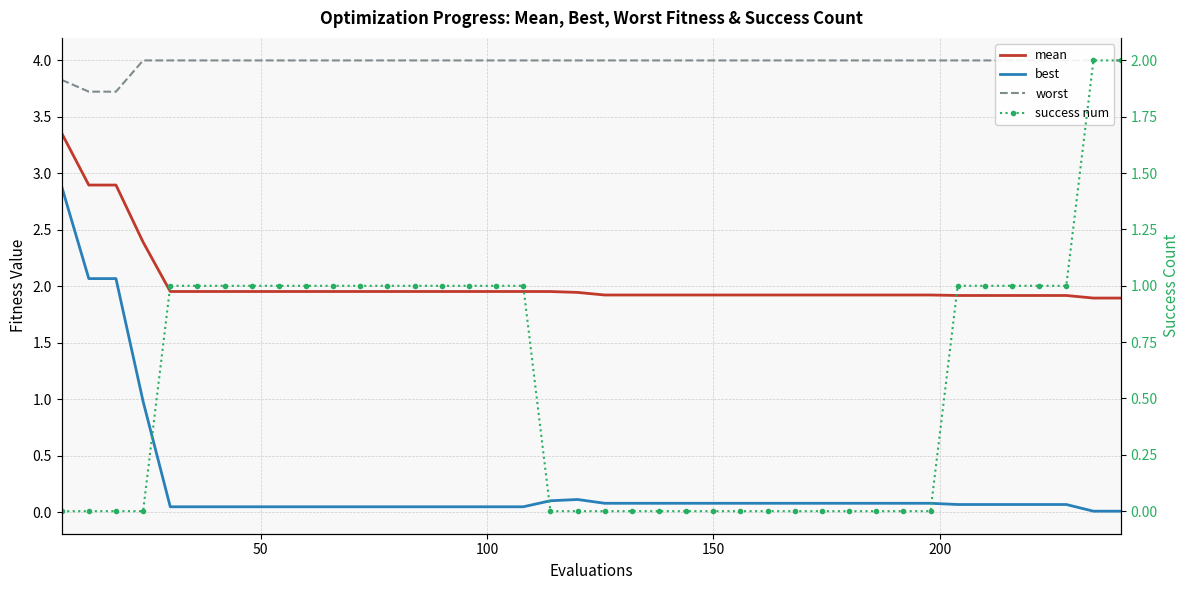

Which series has the largest total across all categories?

worst